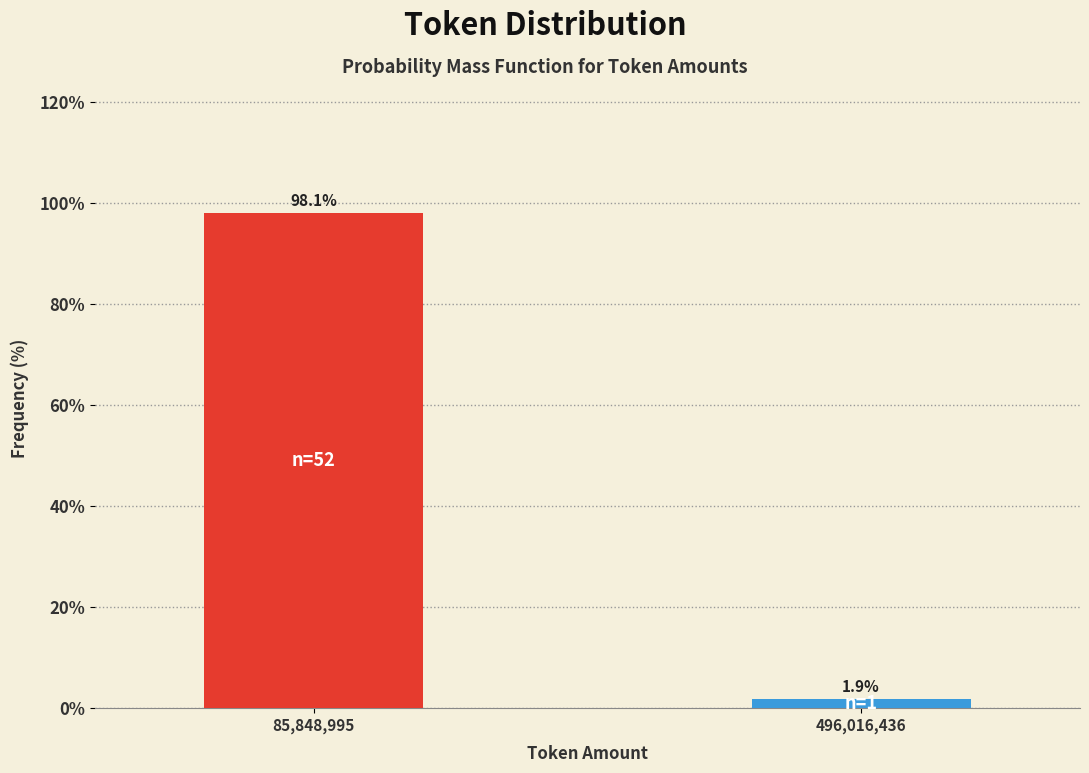

Reading left to right, what are all the values shown in this chart?

98.1	1.9